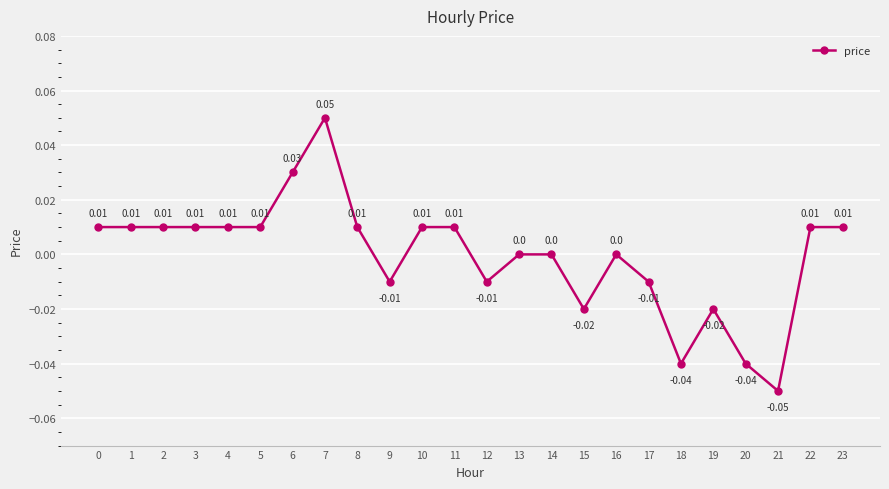

How many negative values are there?

8